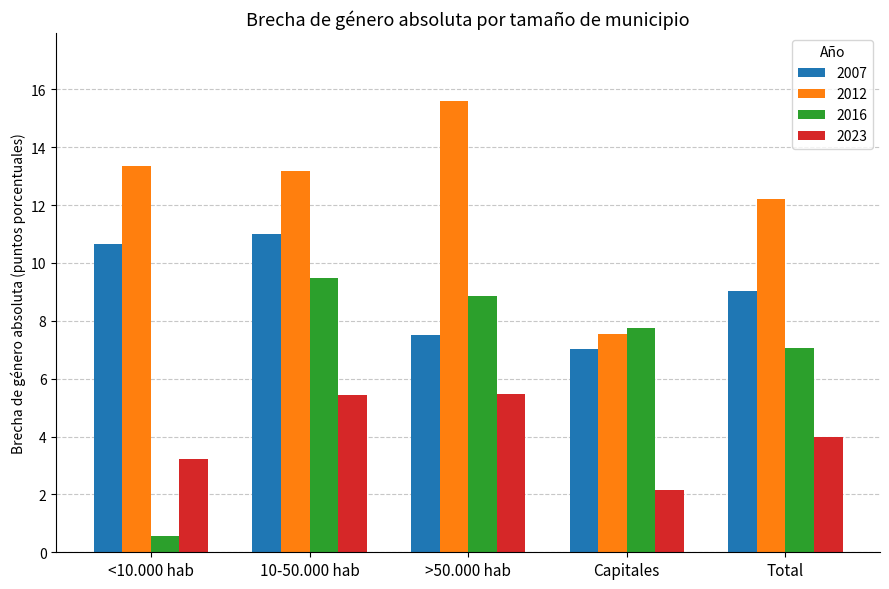

What is the label of the 3rd bar from the left?

>50.000 hab